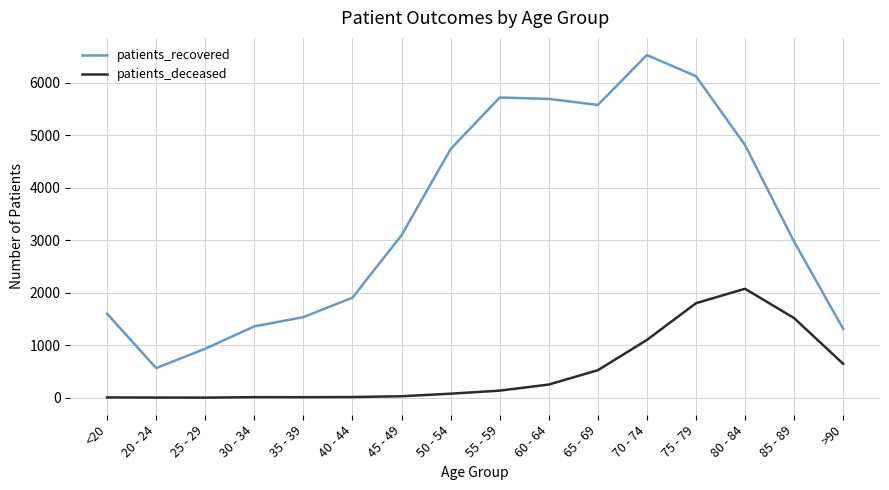

Is the value of patients_deceased at 85 - 89 greater than the value of patients_recovered at 80 - 84?

No